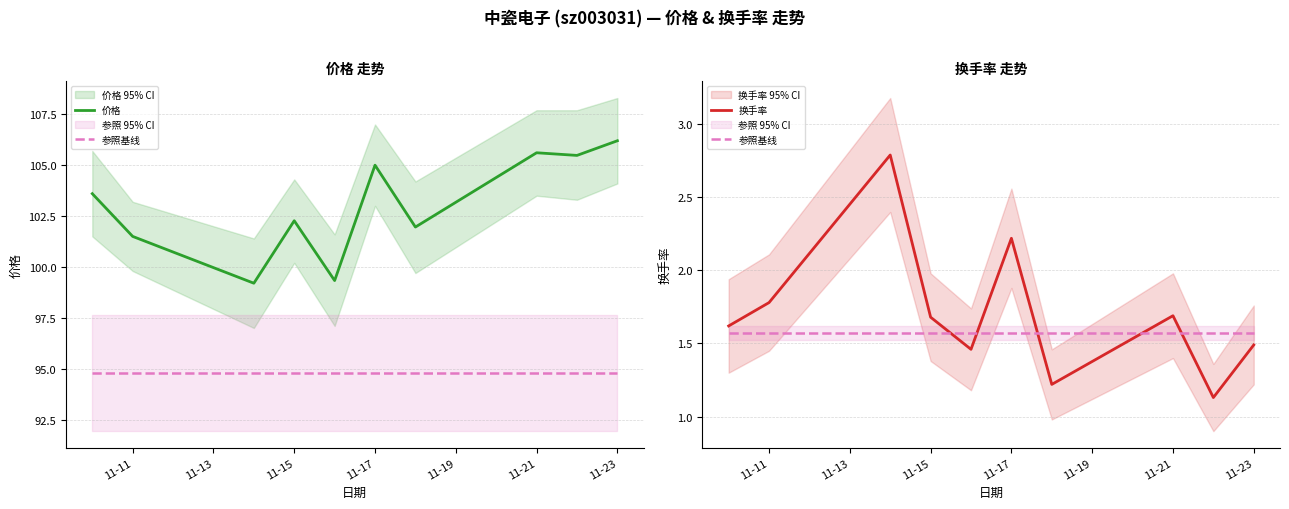

The value of 换手率 at 11-23 is 2.1. True or false?

False